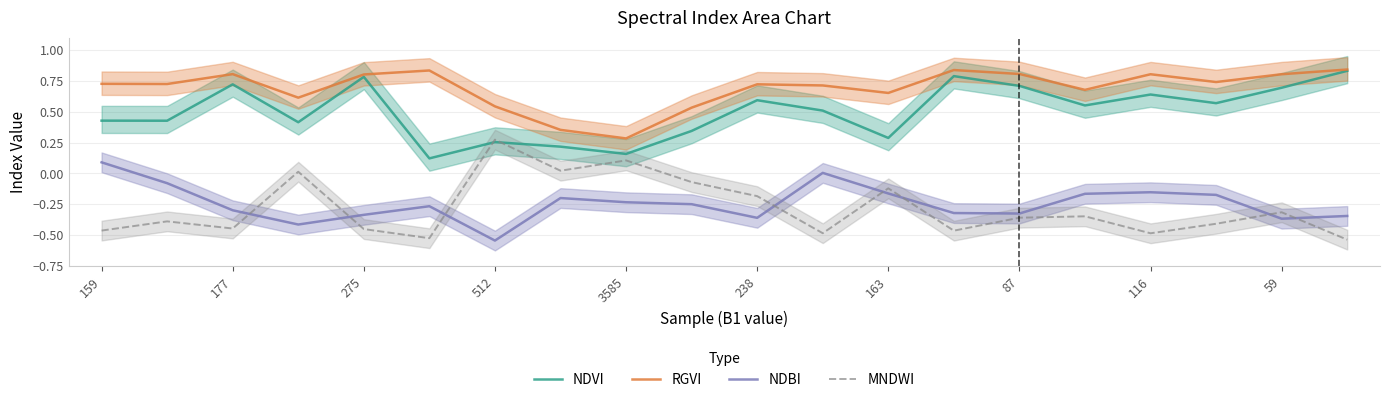

Rank the series at 11 from highest to lowest value.

RGVI, NDVI, NDBI, MNDWI